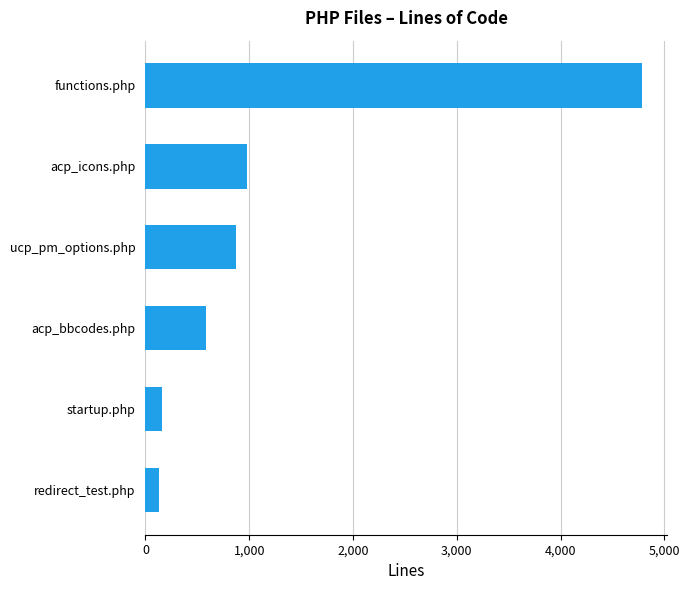

Is it true that the value at functions.php is 1202?

False